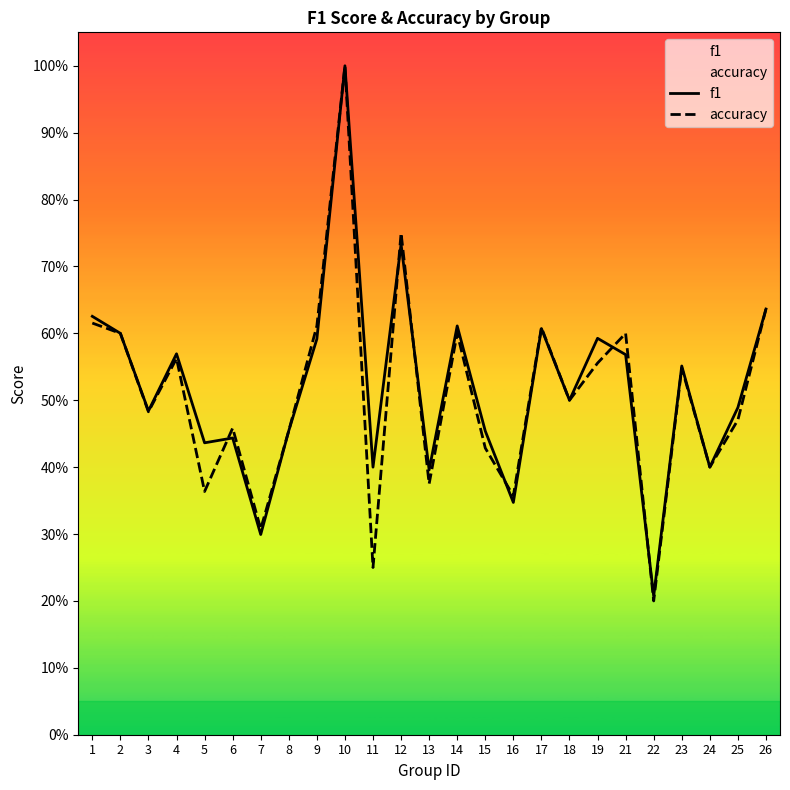

Where is the first local maximum for accuracy?

4